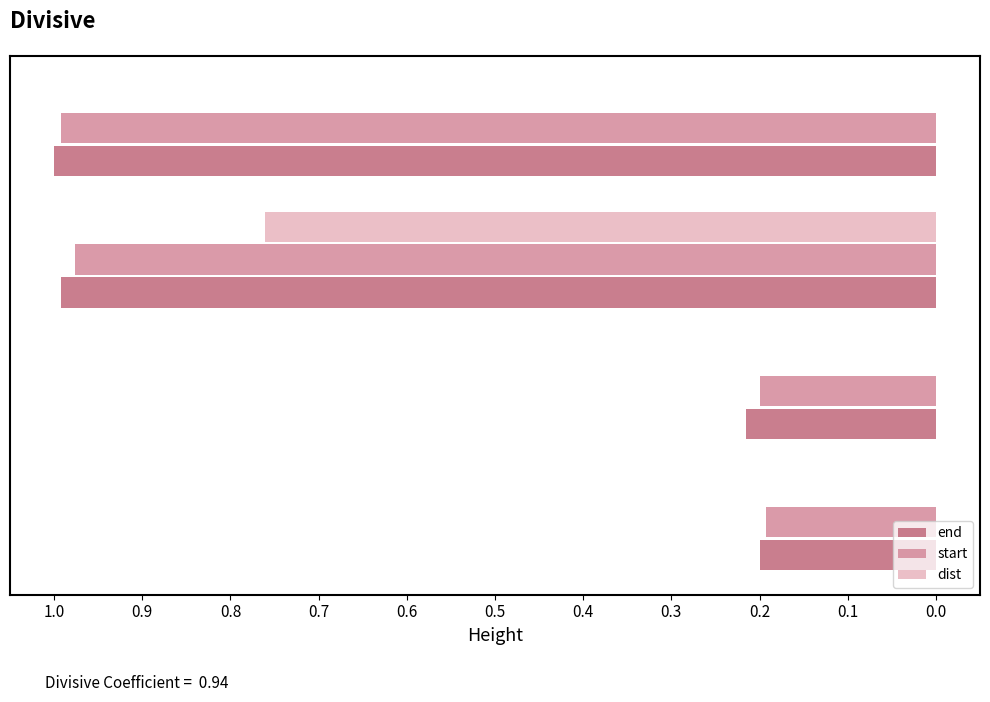

What are all the series names shown in the legend?

end, start, dist